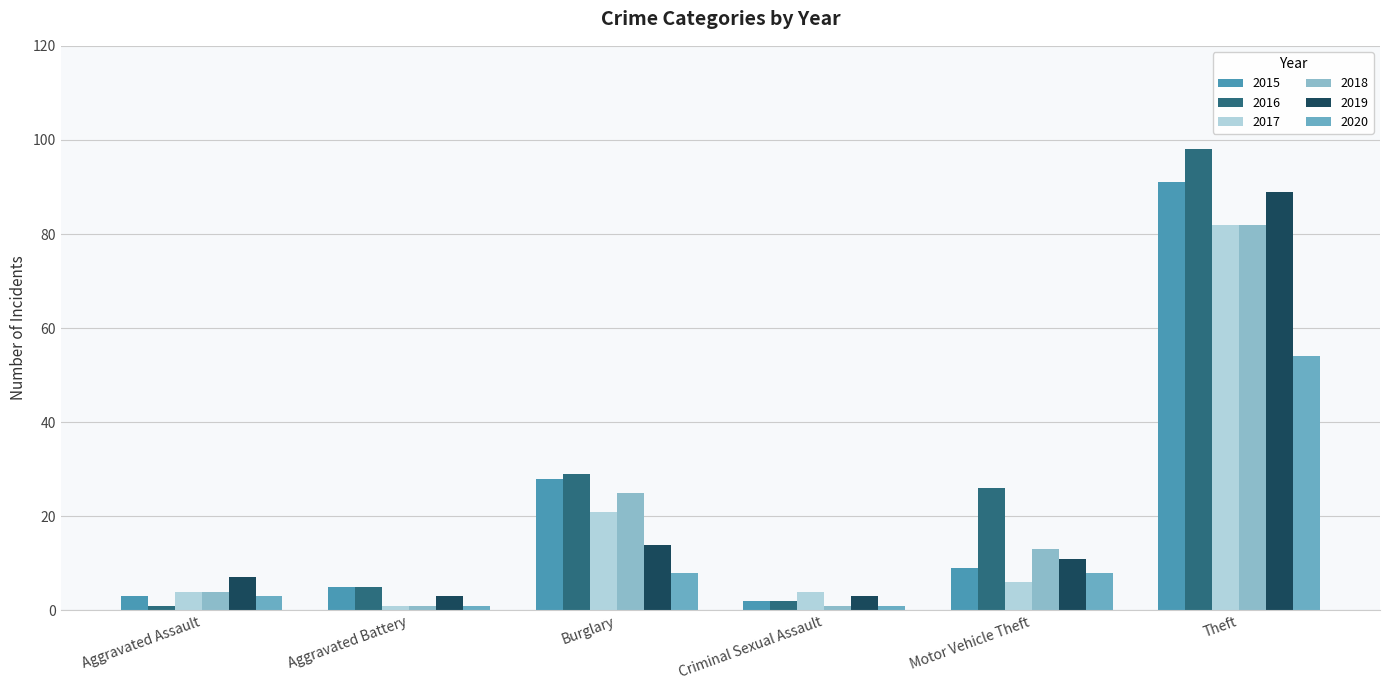

At which label does 2018 reach its minimum?

Aggravated Battery